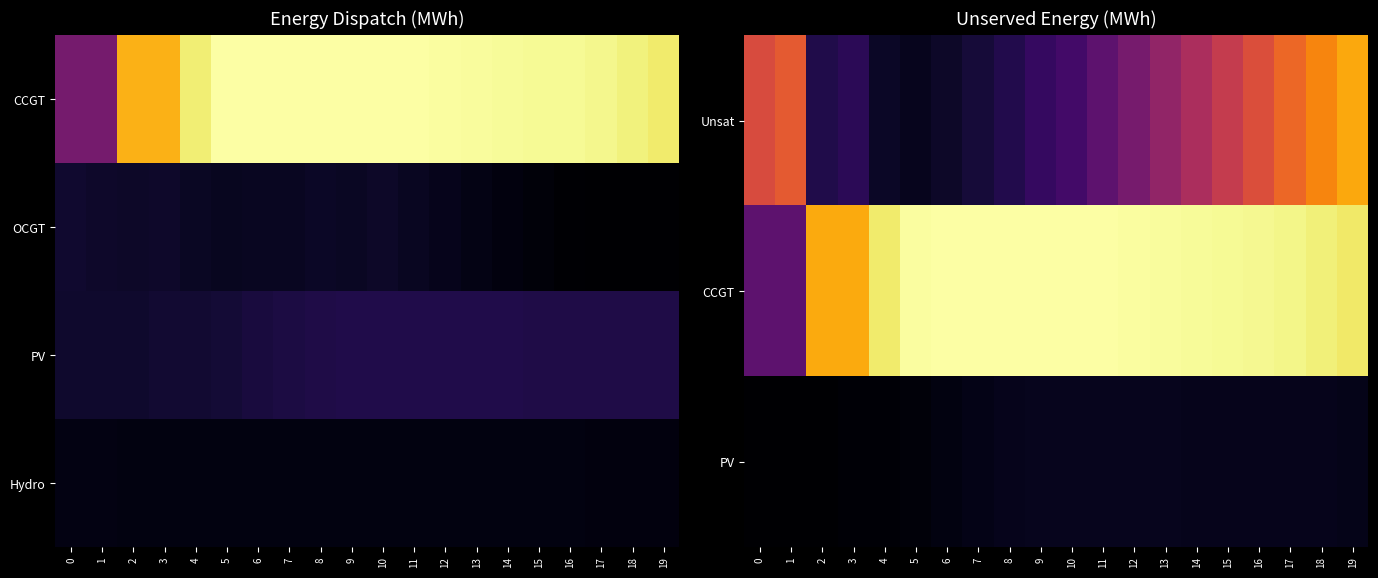

List the labels in order of PV value, largest first.

10, 11, 12, 13, 9, 14, 15, 16, 17, 18, 8, 19, 7, 6, 5, 3, 4, 0, 1, 2